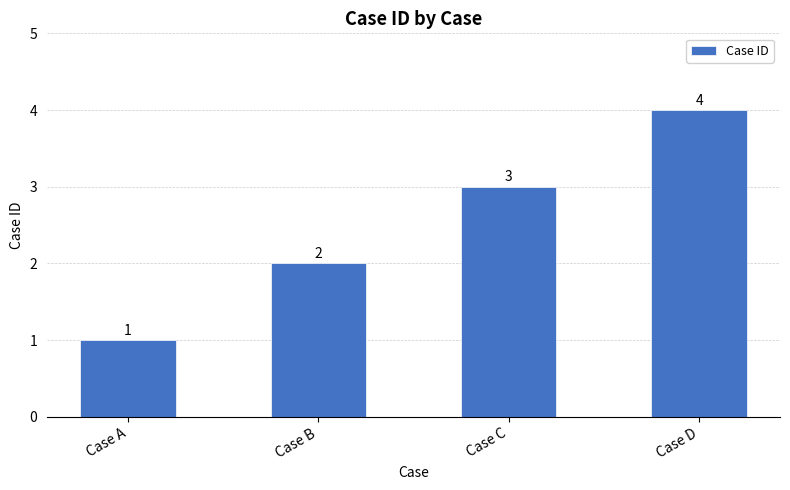

What is the ratio of the value at Case B to the value at Case D?

0.5